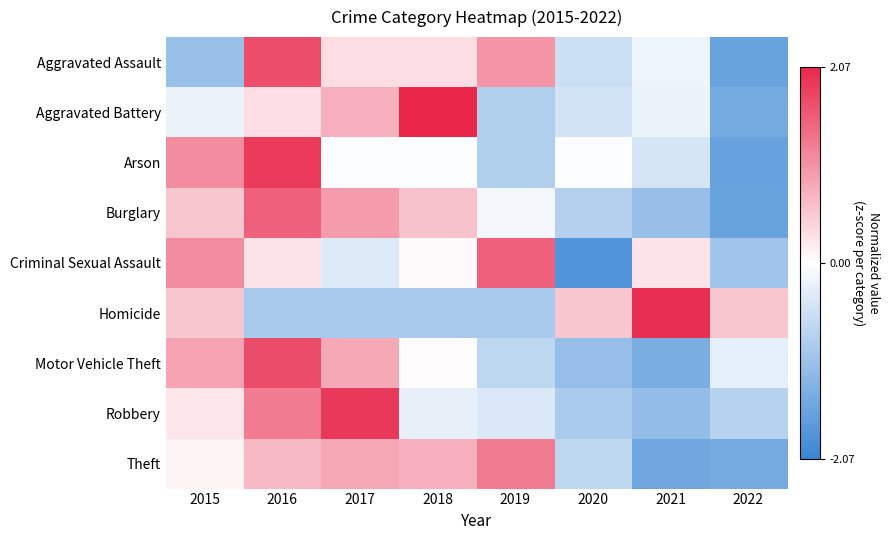

What is the spread (max minus min) of values at 2021?

3.5